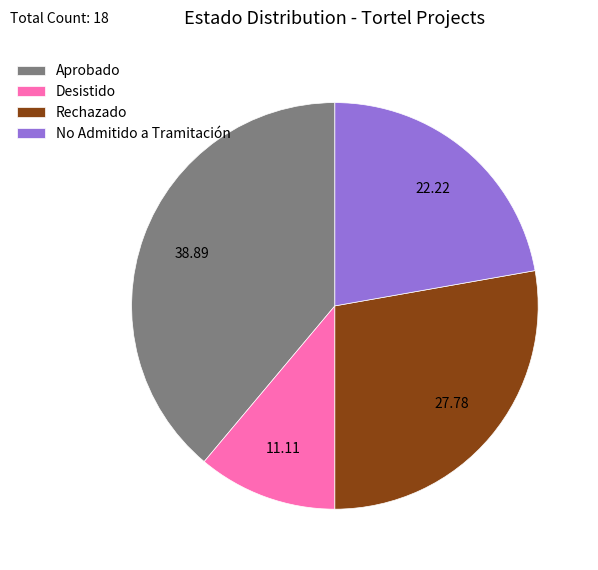

What is the largest slice in the pie chart?

Aprobado